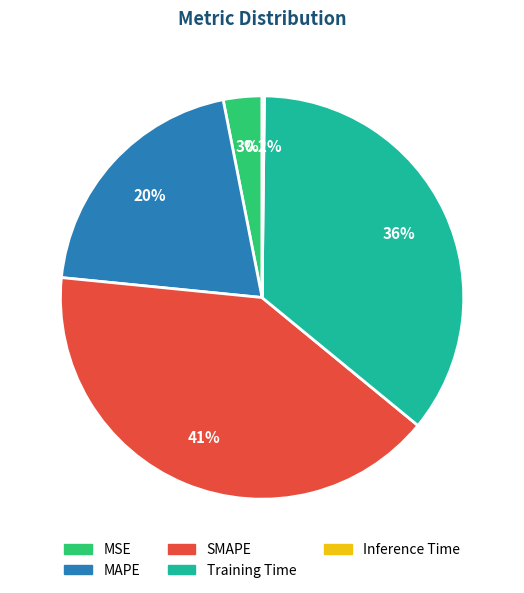

Which slice is the largest?

SMAPE